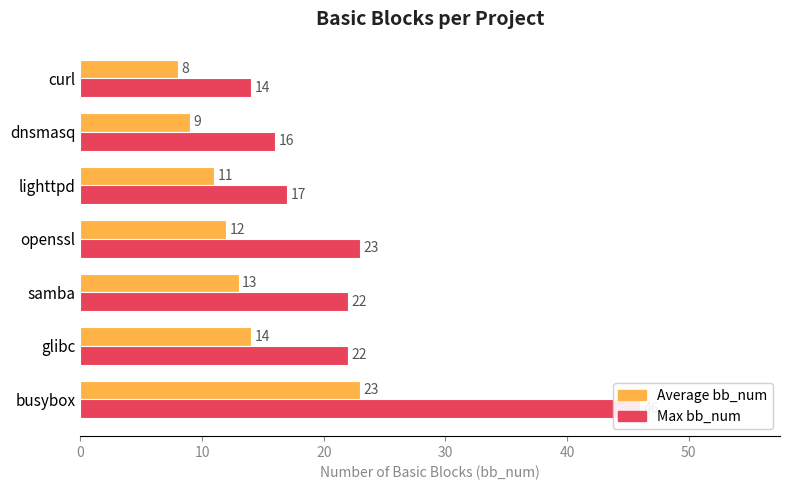

Is the value of Average bb_num at lighttpd greater than the value of Max bb_num at samba?

No